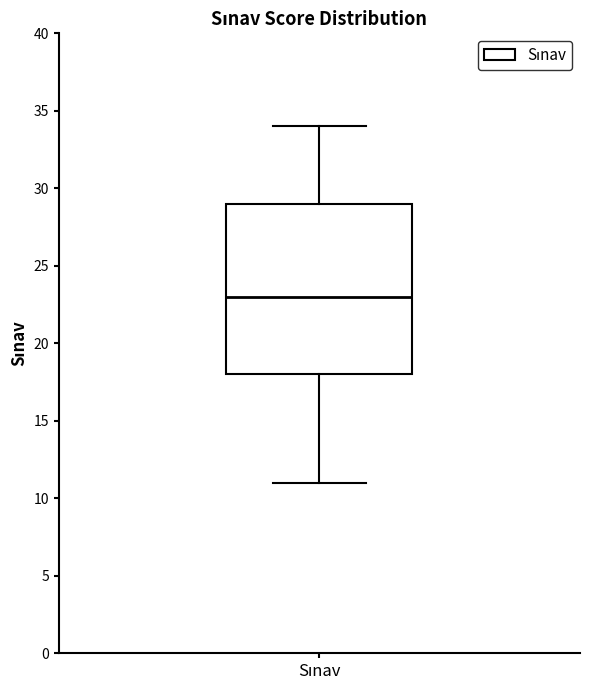

Where is the lower edge of the box for Sınav on the y-axis? The values are not printed on the chart, so give them approximately, as read against the axis.

18